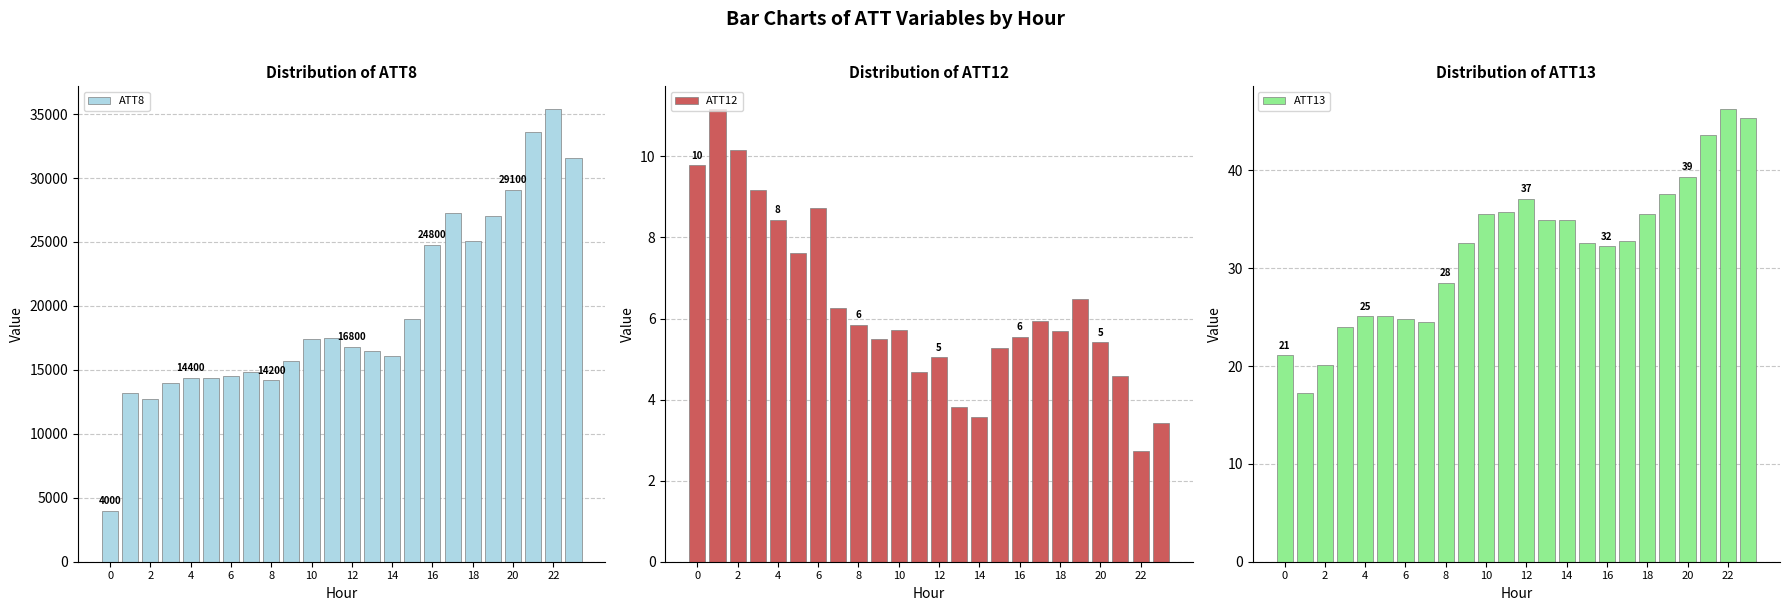

At which category is the sum across all series the highest?

22